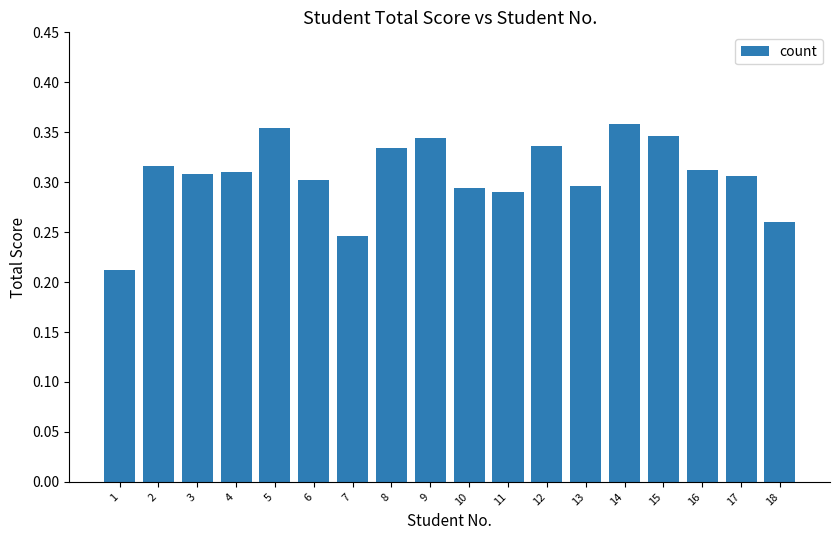

Does the chart contain any negative values?

No